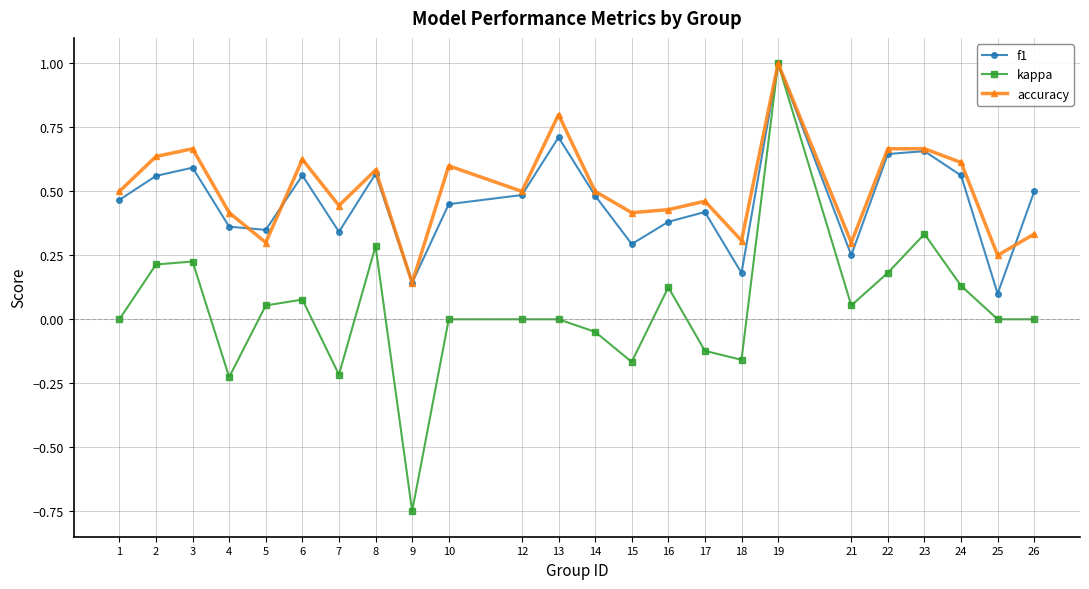

The accuracy series shows 1.2 at 3. True or false?

False